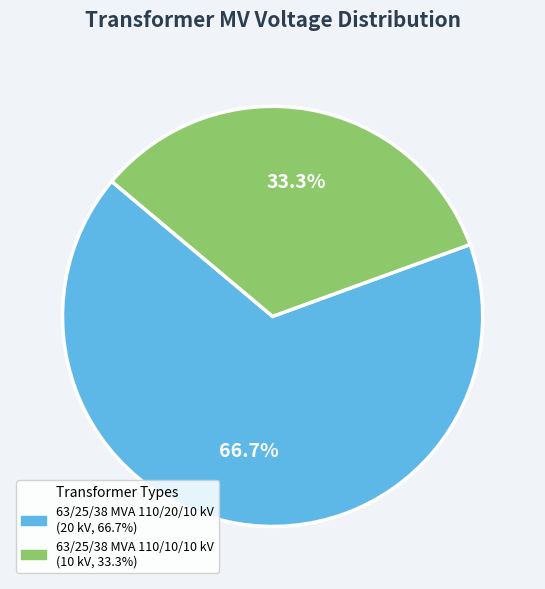

Count the number of slices in the pie.

2